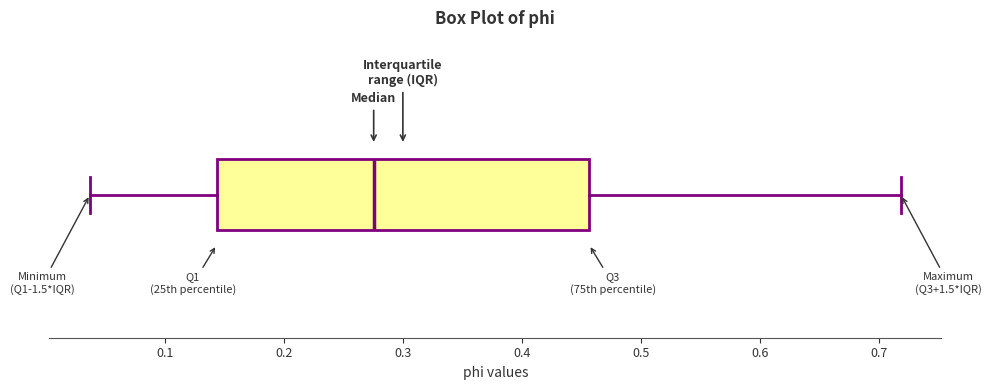

Read this box plot against the x-axis: the position of the median line, the range covered by the box, and the ends of both whiskers. The values are not printed on the chart, so give them approximately, as read against the axis.

median 0.28, box 0.14 to 0.46, whiskers 0.04 to 0.72